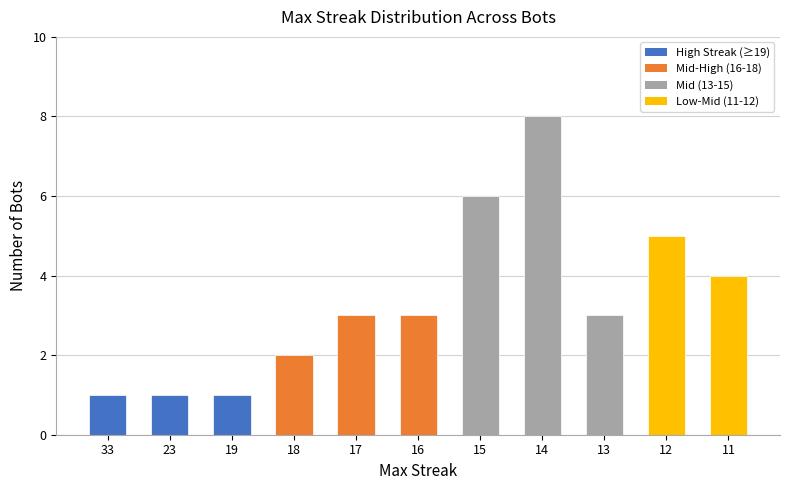

Between 11 and 12, which is larger?

12